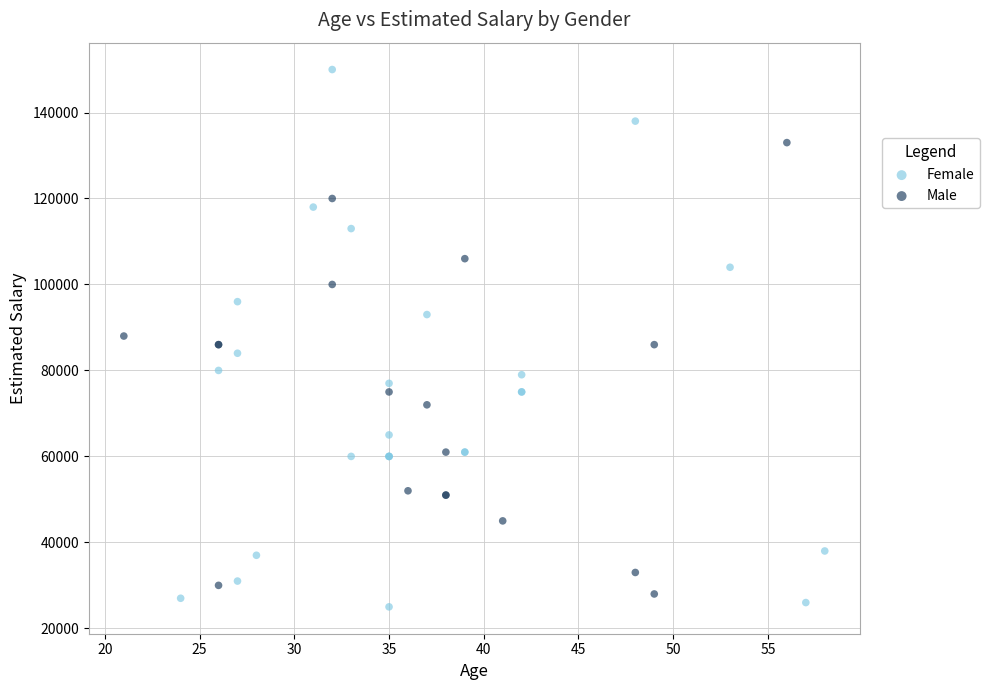

Which series has the widest spread of Y values?

Female